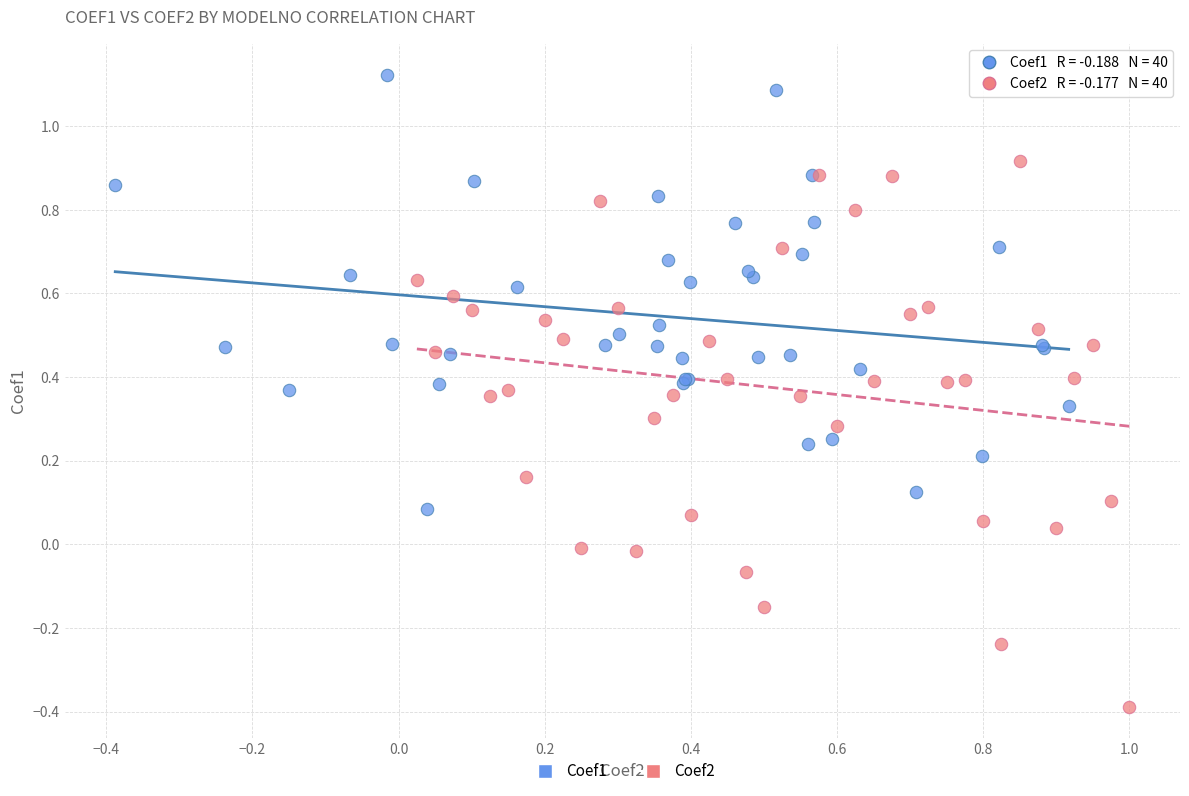

What are all the series names shown in the legend?

Coef1, Coef2